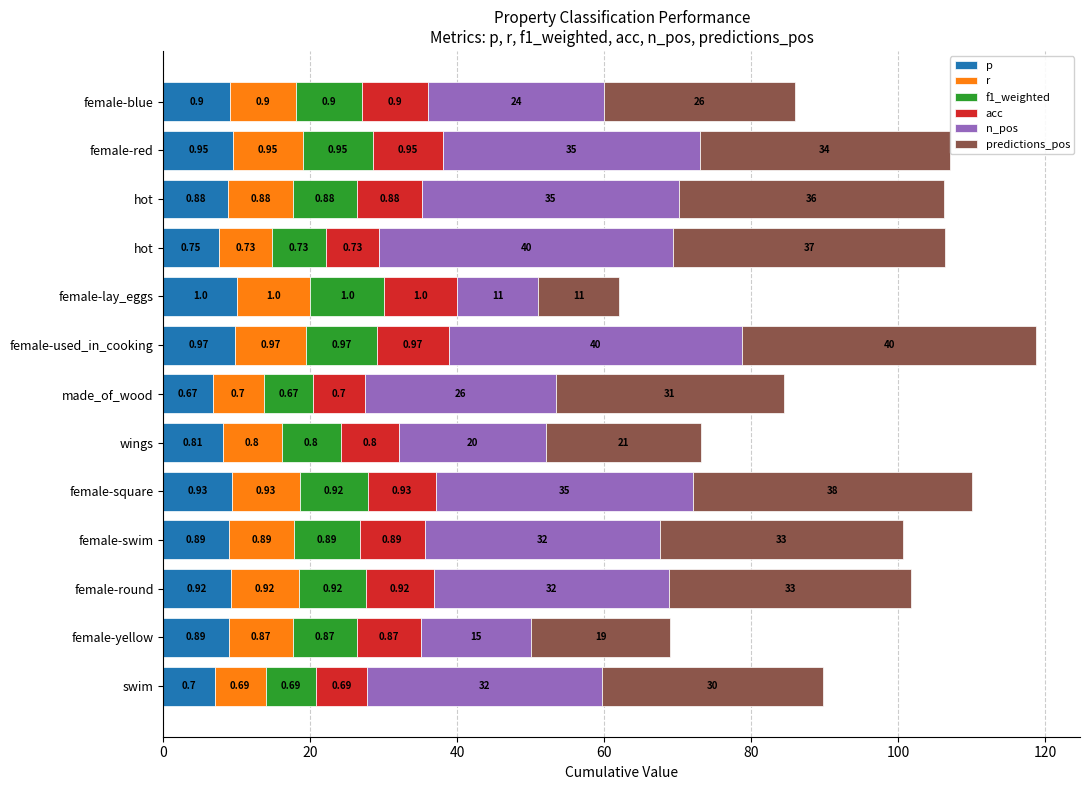

What are all the series names shown in the legend?

p, r, f1_weighted, acc, n_pos, predictions_pos